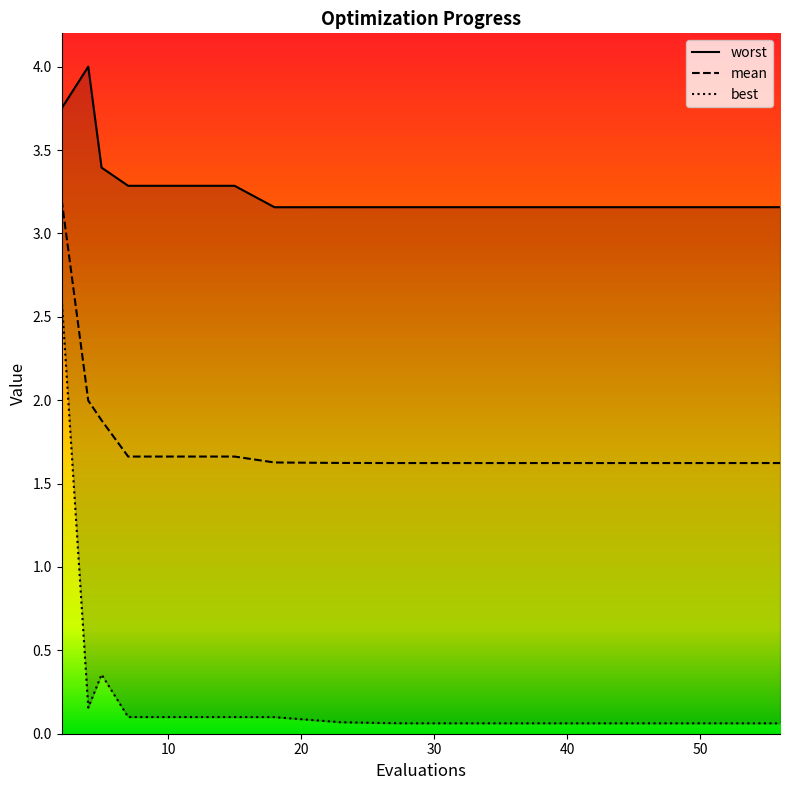

The value of best at 28 is 0.1. True or false?

True